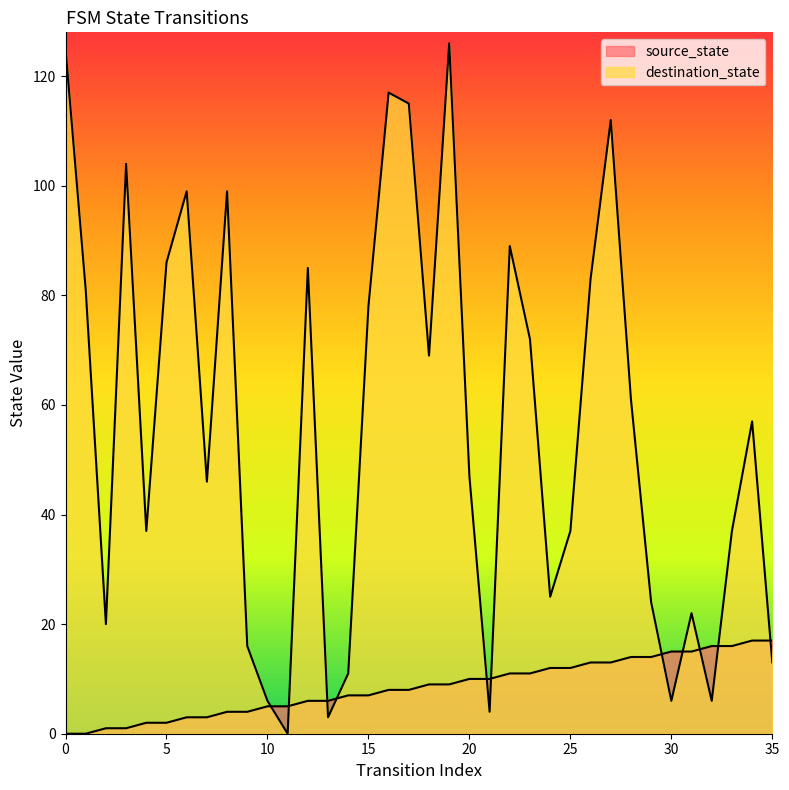

What is the sum of all source_state values?

306